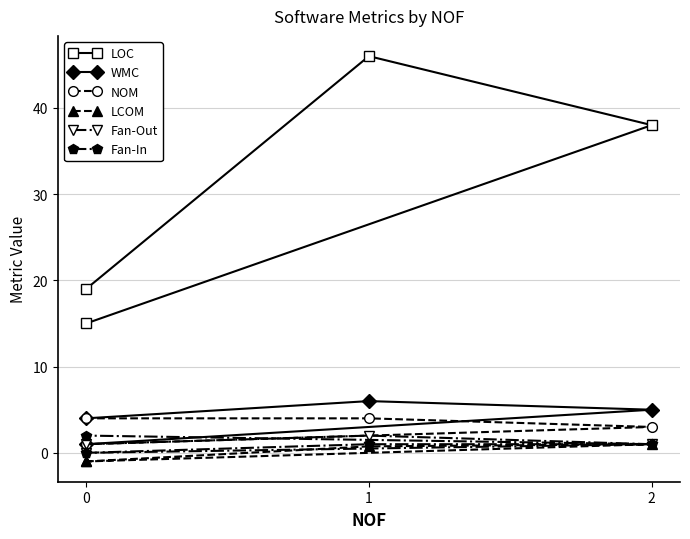

What is the maximum value for NOM?

4.0